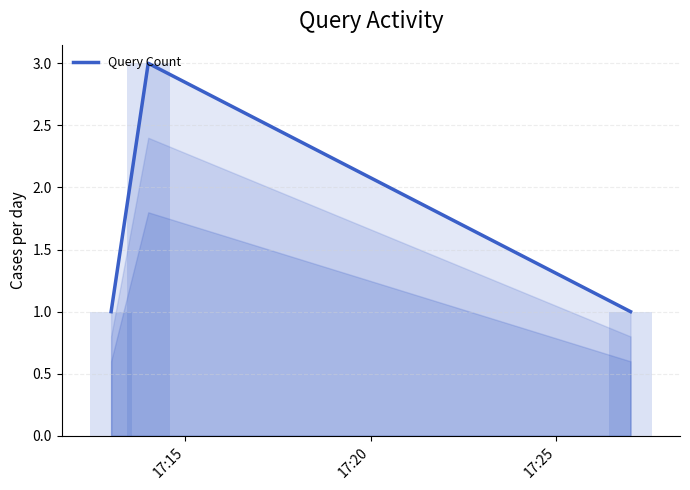

How many categories are shown in the chart?

3